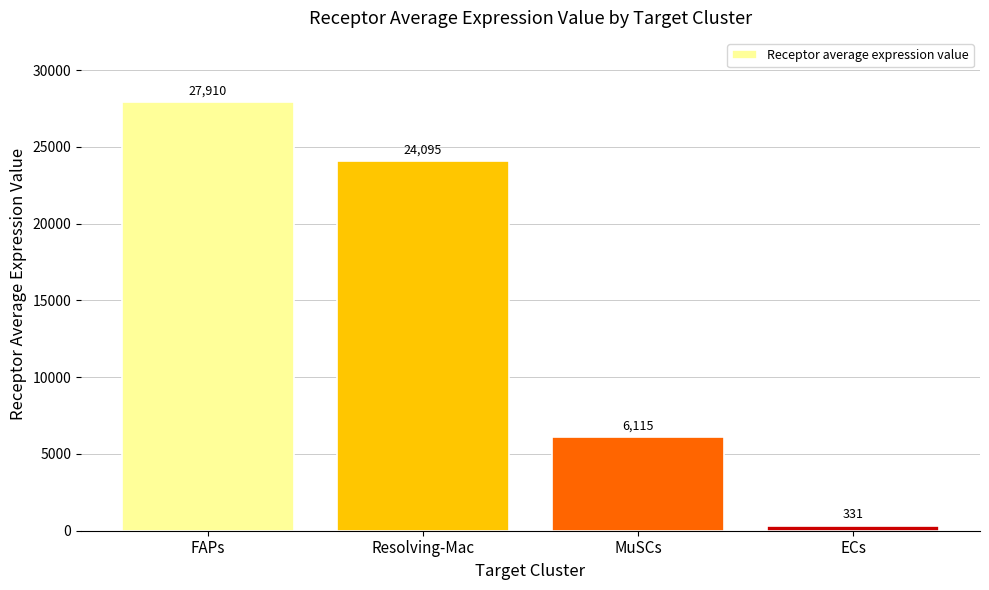

What is the label of the 1st bar from the left?

FAPs